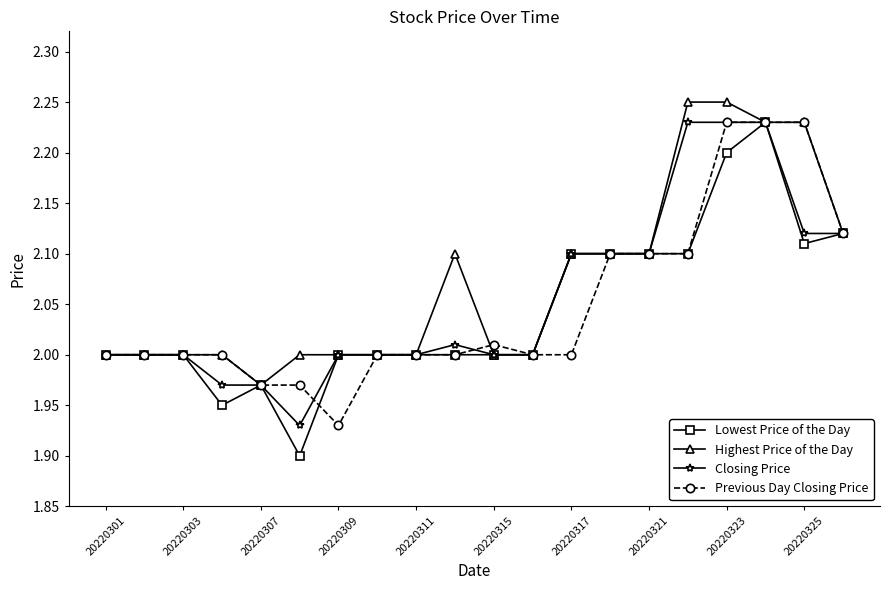

Which series has the largest range (max minus min)?

Lowest Price of the Day